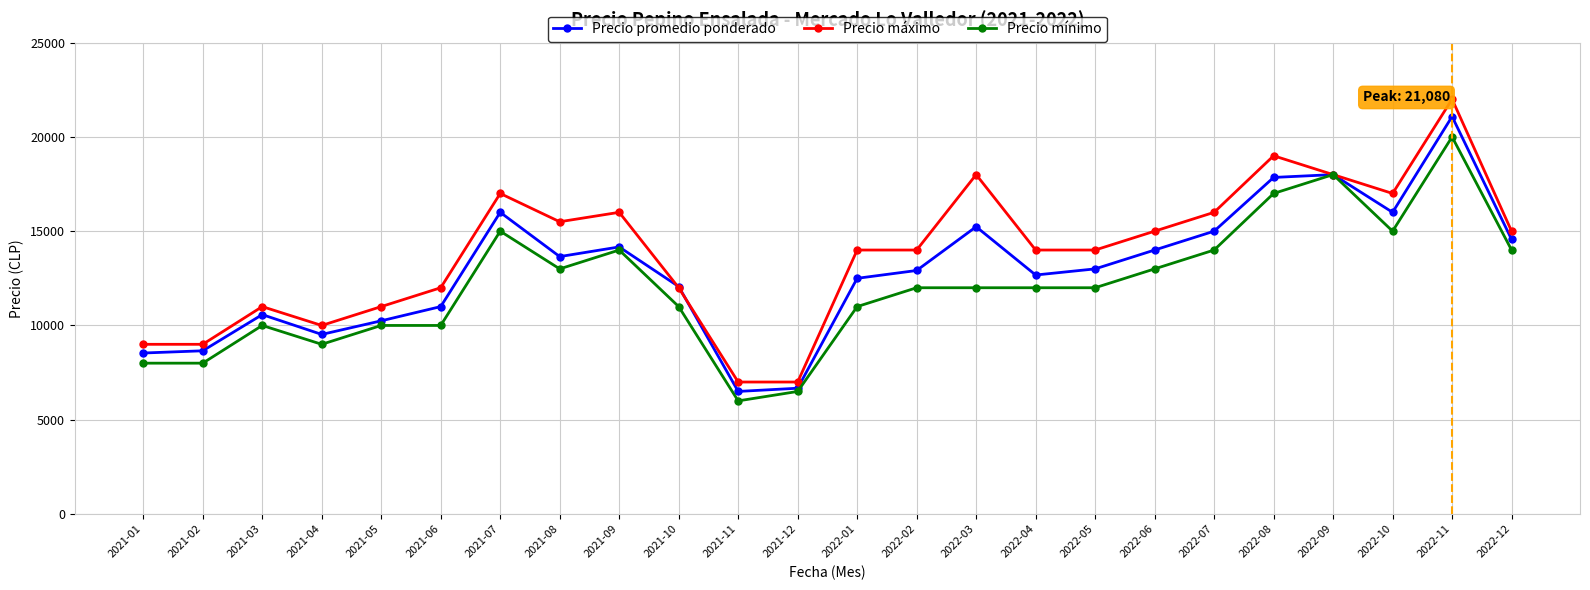

What is the lowest value of the Precio máximo series?

7000